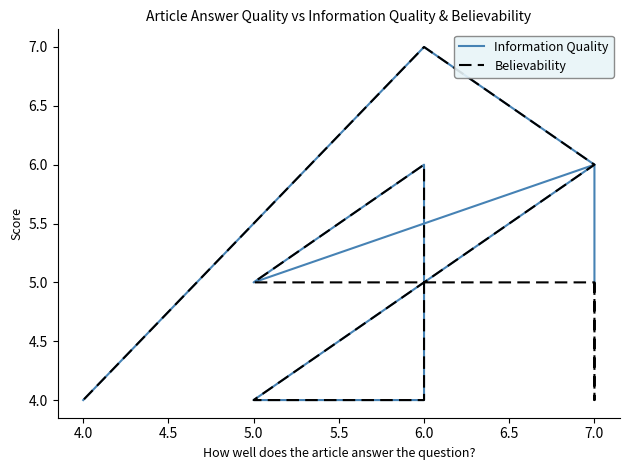

What is the difference between the Information Quality values at 6.0 and 7.5?

3